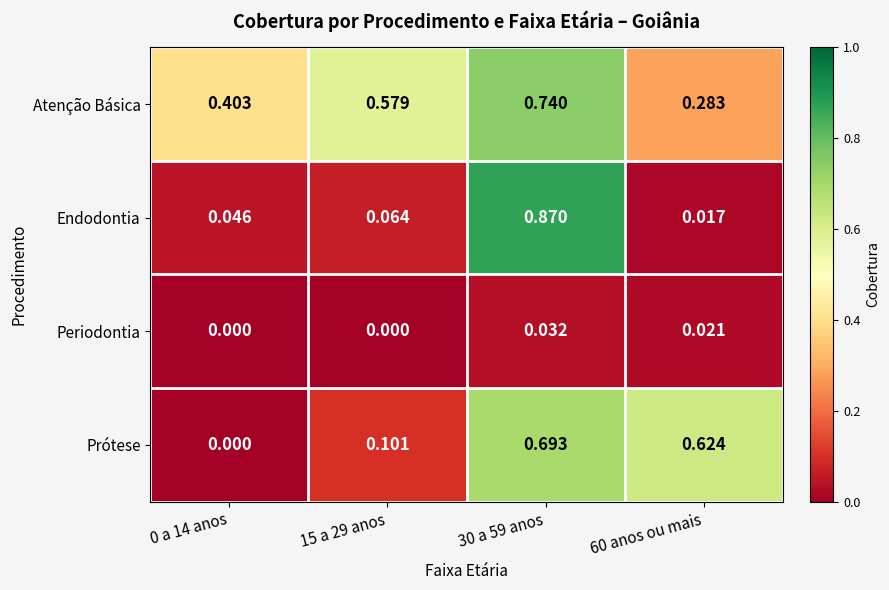

Rank the series by their average value, from lowest to highest.

Periodontia, Endodontia, Prótese, Atenção Básica